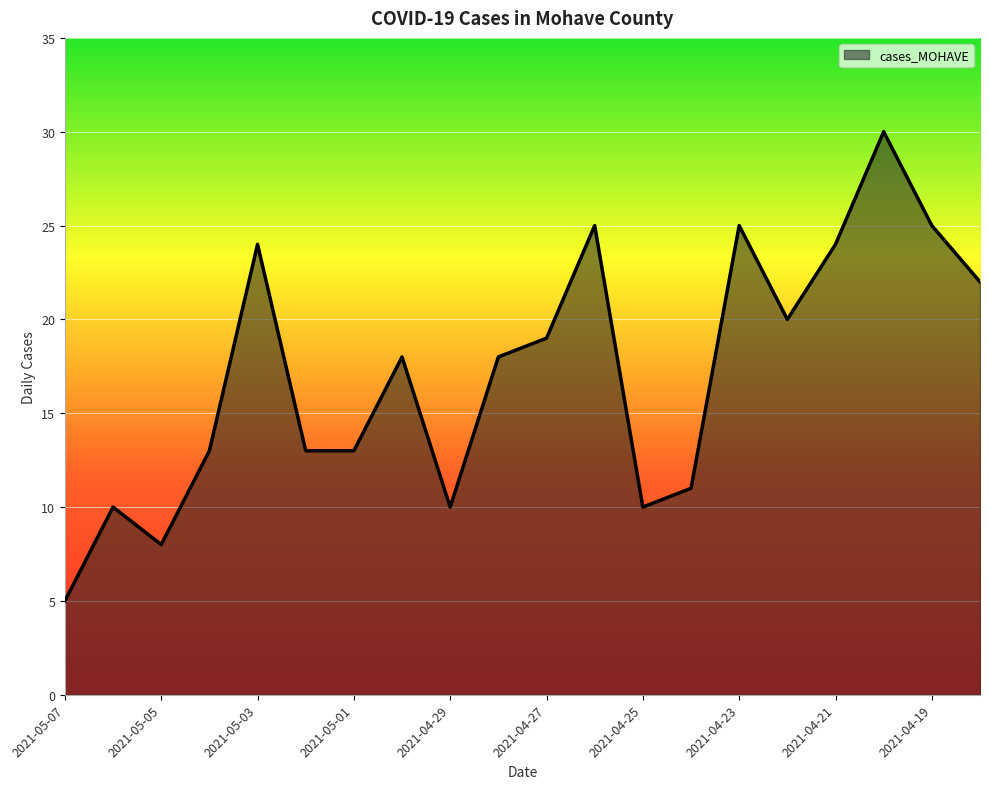

What is the maximum value shown in the chart?

30